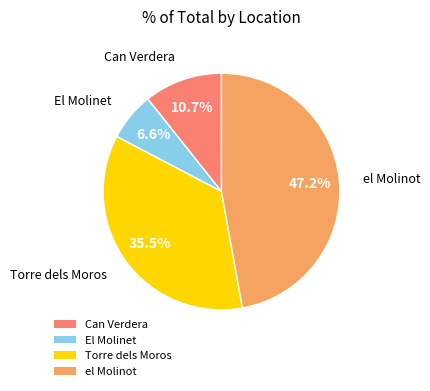

Approximately how many times larger is the value at El Molinet compared to Can Verdera?

0.6